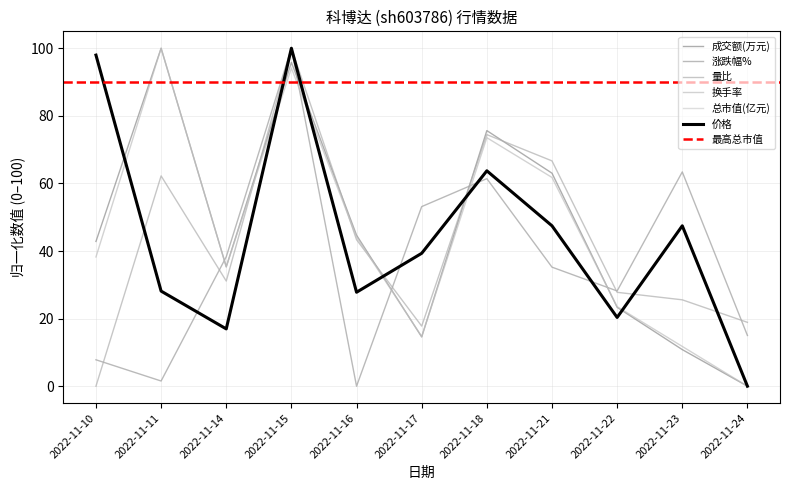

Where does the 换手率 series first go above 38?

2022-11-10